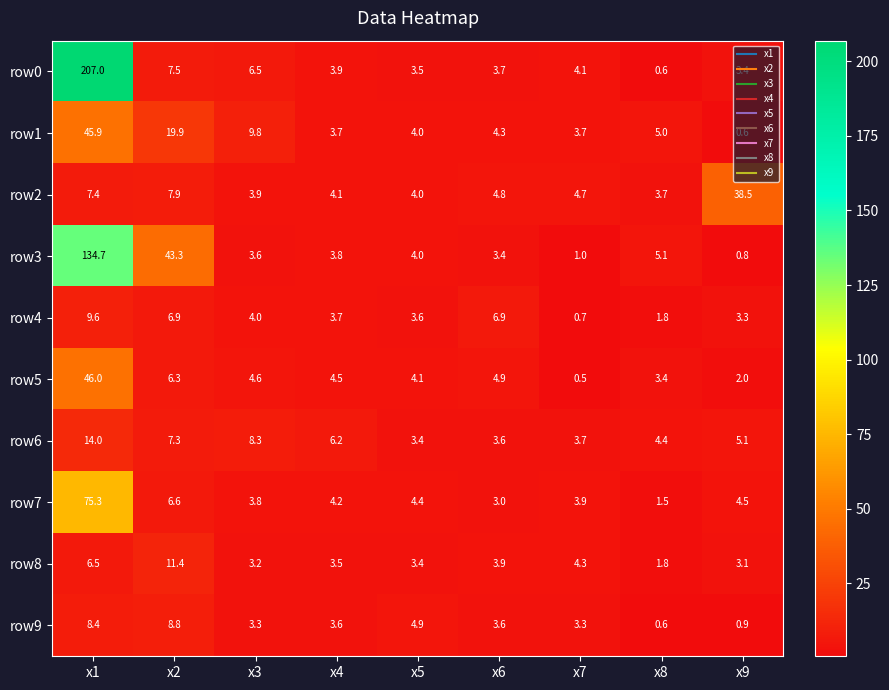

What is the difference between the row4 values at x7 and x1?

8.9